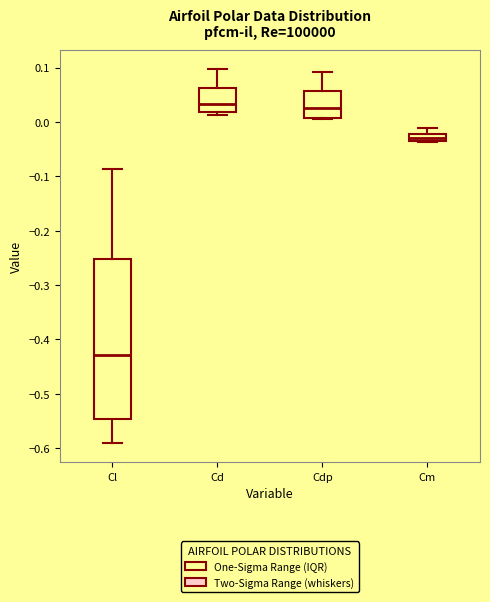

Which box has the lowest median line?

Cl